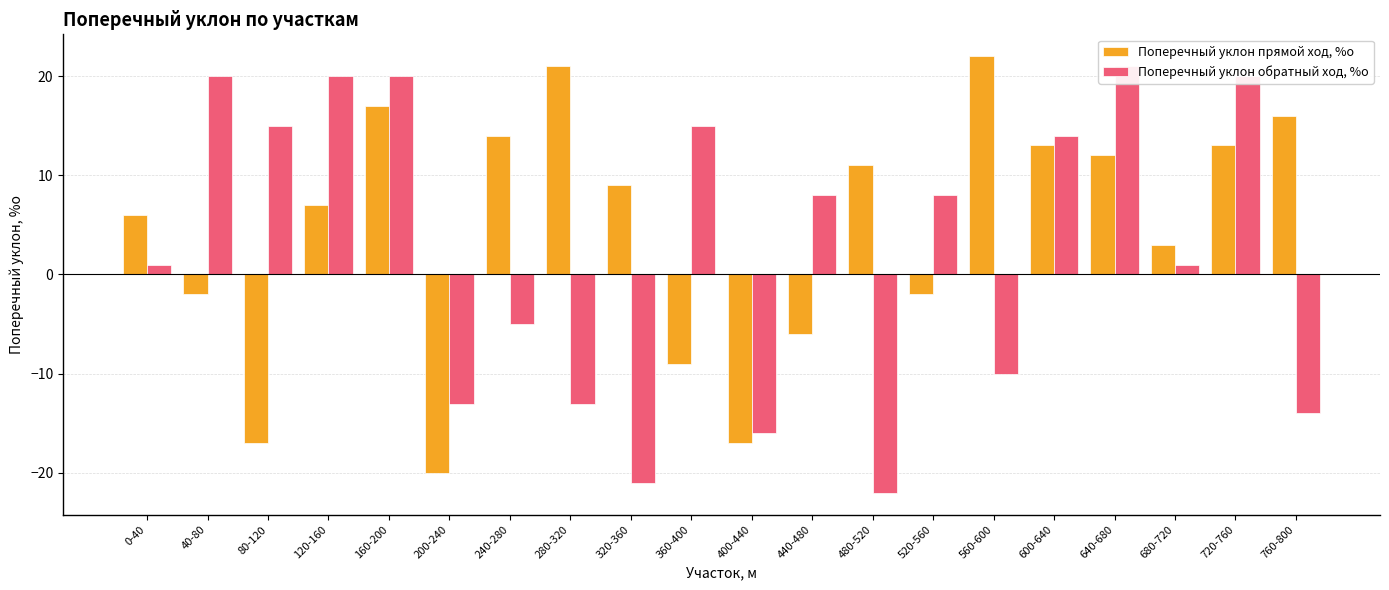

Reading left to right, transcribe all the data shown in this chart.

Поперечный уклон прямой ход, %о: 0-40=6	40-80=-2	80-120=-17	120-160=7	160-200=17	200-240=-20	240-280=14	280-320=21	320-360=9	360-400=-9	400-440=-17	440-480=-6	480-520=11	520-560=-2	560-600=22	600-640=13	640-680=12	680-720=3	720-760=13	760-800=16
Поперечный уклон обратный ход, %о: 0-40=1	40-80=20	80-120=15	120-160=20	160-200=20	200-240=-13	240-280=-5	280-320=-13	320-360=-21	360-400=15	400-440=-16	440-480=8	480-520=-22	520-560=8	560-600=-10	600-640=14	640-680=21	680-720=1	720-760=20	760-800=-14